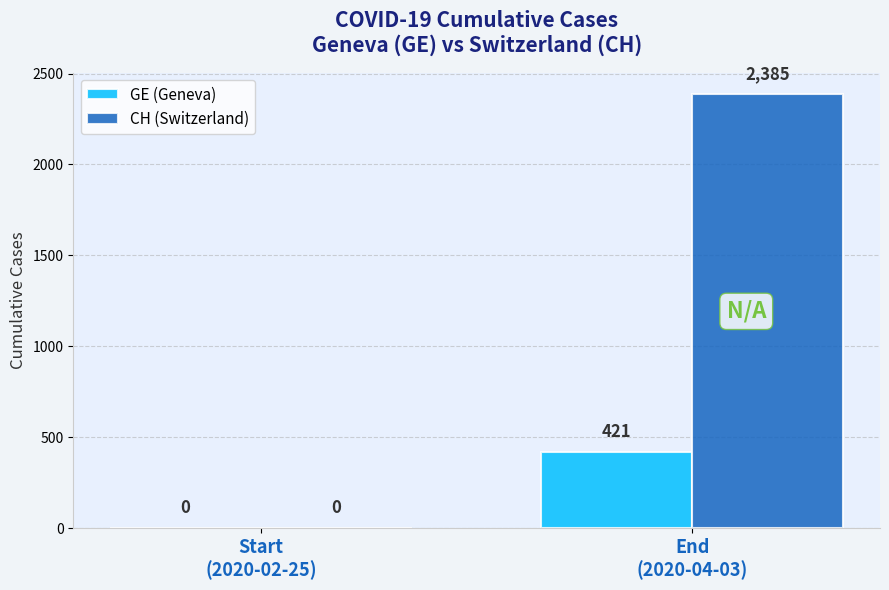

How many CH (Switzerland) values are between 0 and 2385?

2